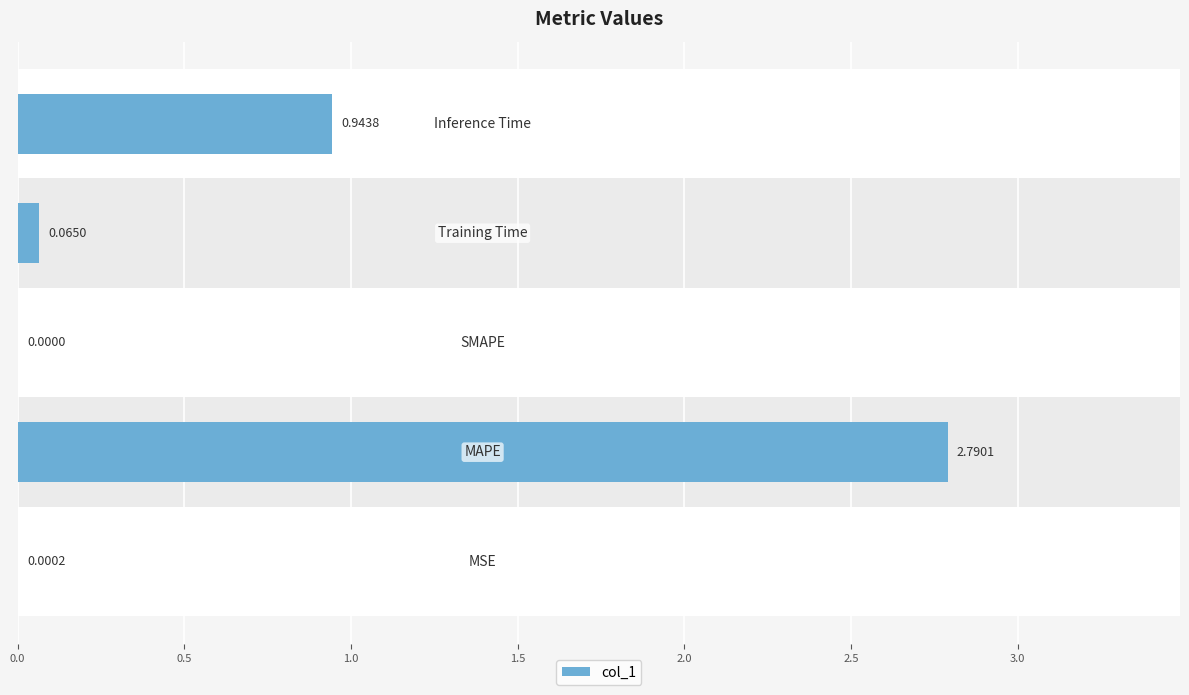

What is the sum of all values?

3.8